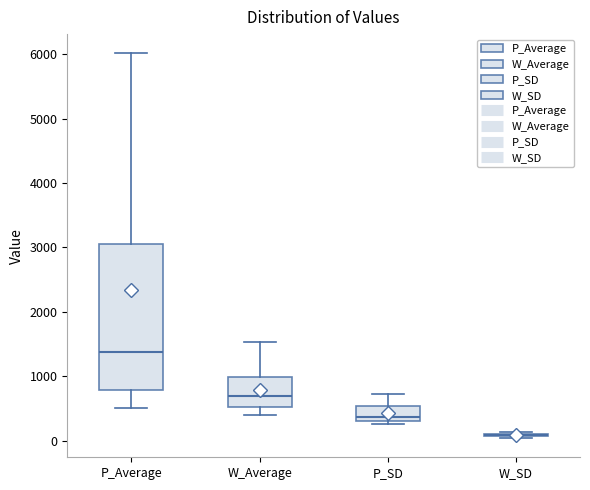

Reading left to right, transcribe this box plot: for each box, give where its median line is, the range the box spans, and where its two whiskers end, as read against the y-axis. The values are not printed on the chart, so give them approximately, as read against the axis.

P_Average: median 1400, box 800 to 3100, whiskers 500 to 6000
W_Average: median 700, box 500 to 1000, whiskers 400 to 1500
P_SD: median 400, box 300 to 500, whiskers 300 (just below the box's lower edge) to 700
W_SD: box collapsed to a line at 100, whiskers 0 to 100